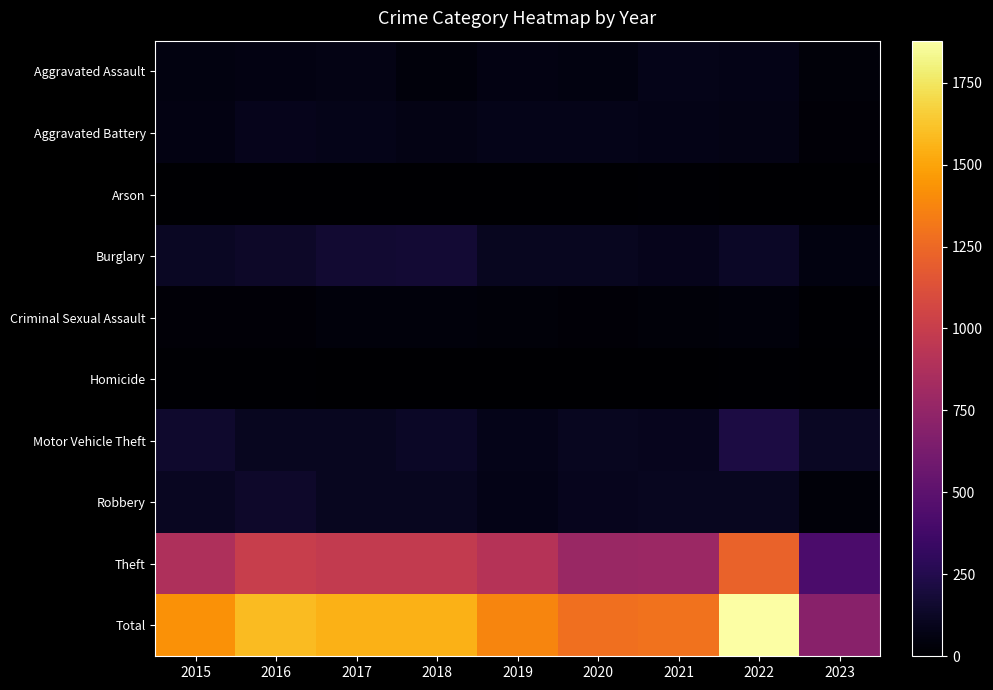

Which series changed the most between 2016 and 2019?

Total